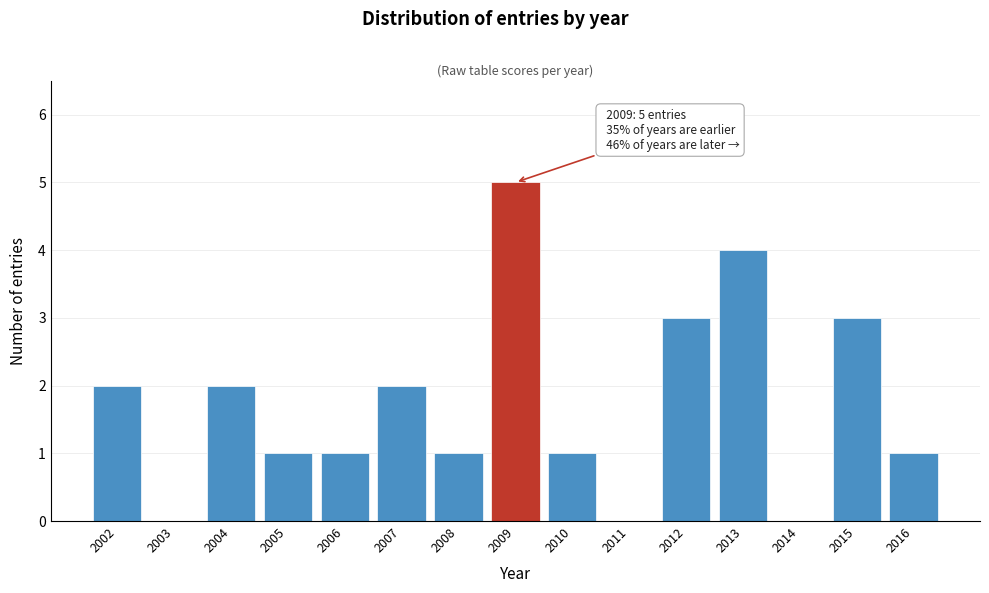

Which range on the x-axis has the tallest bar?

2008.5 to 2009.5